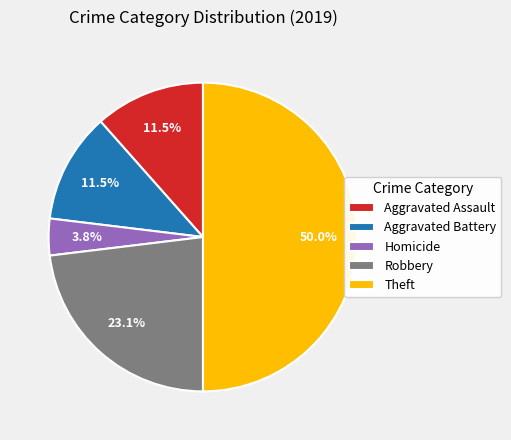

To the nearest percent, what is the difference between the largest and smallest slice percentages?

46%